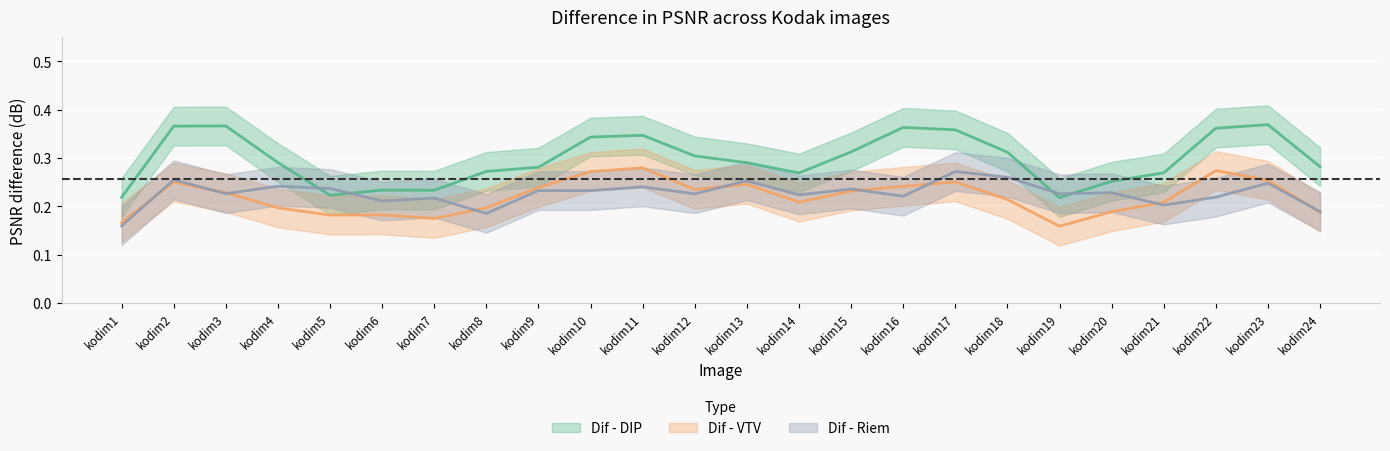

How many Dif - VTV values are between 0 and 1?

24